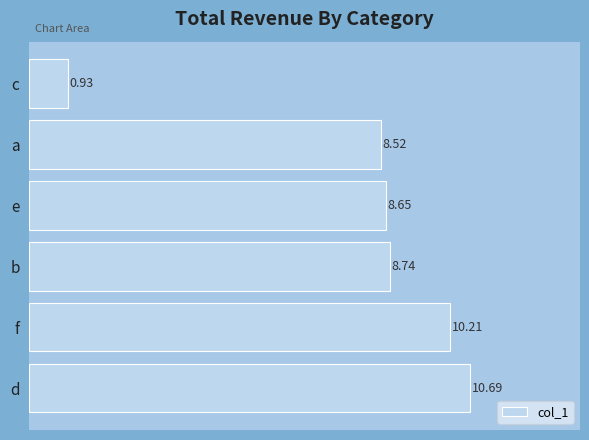

What is the change in value from e to c?

-7.7